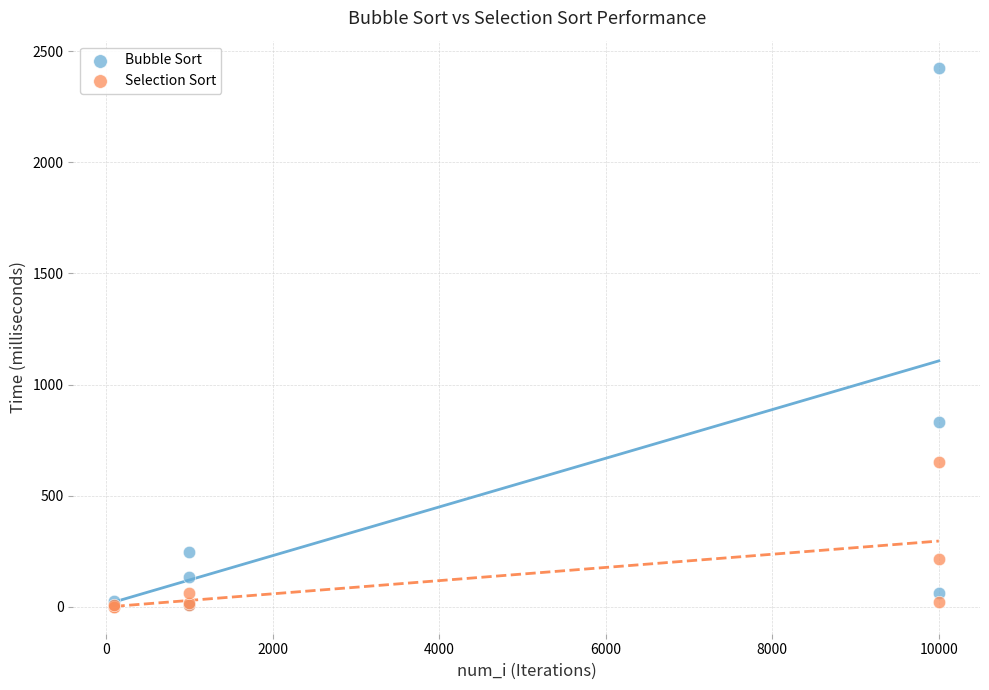

In the Bubble Sort series, what Y value is closest to 1216?

830